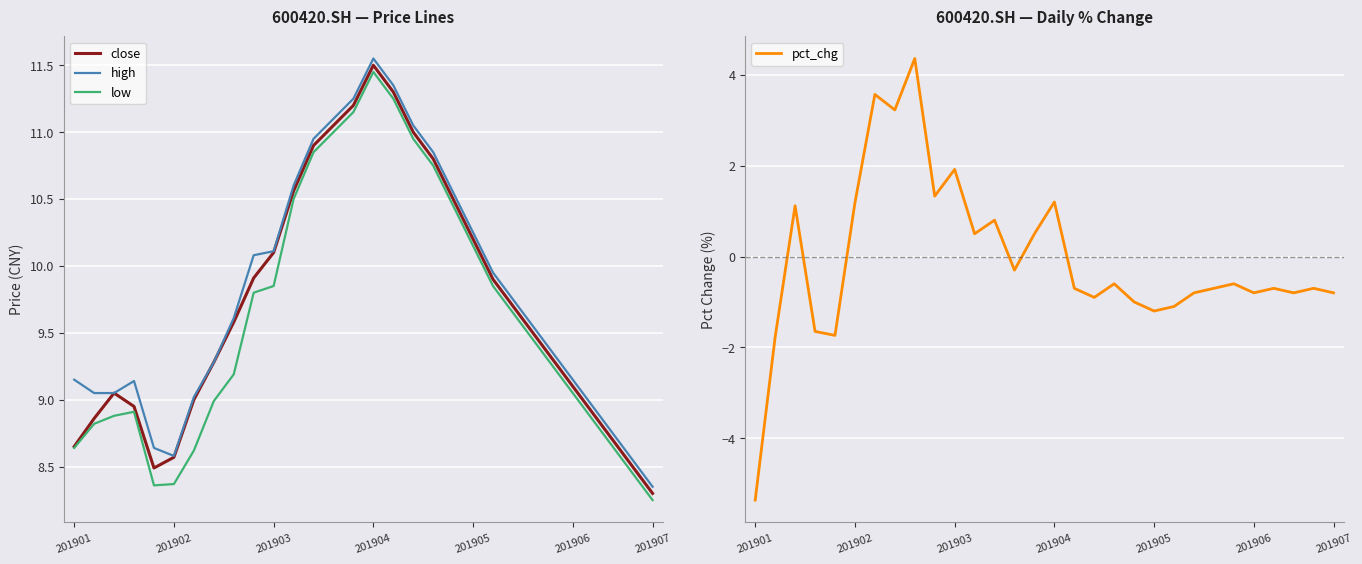

Is it true that close equals 10.1 at 201903?

True